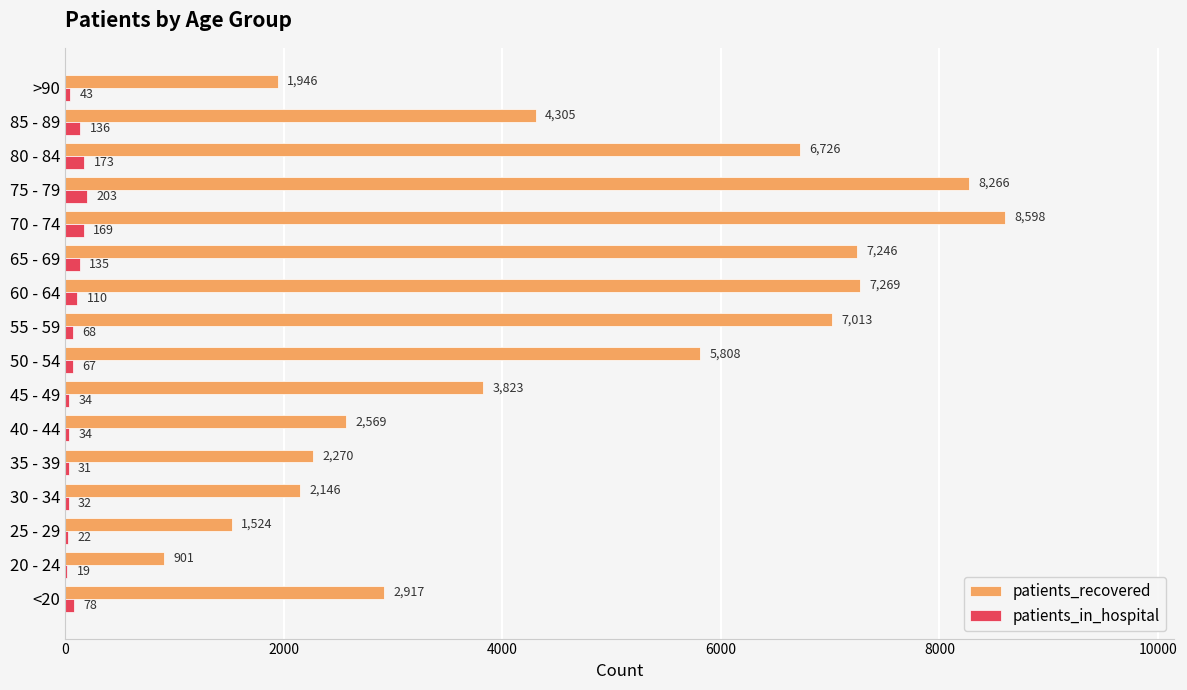

Between <20 and 20 - 24, which series saw the biggest shift?

patients_recovered